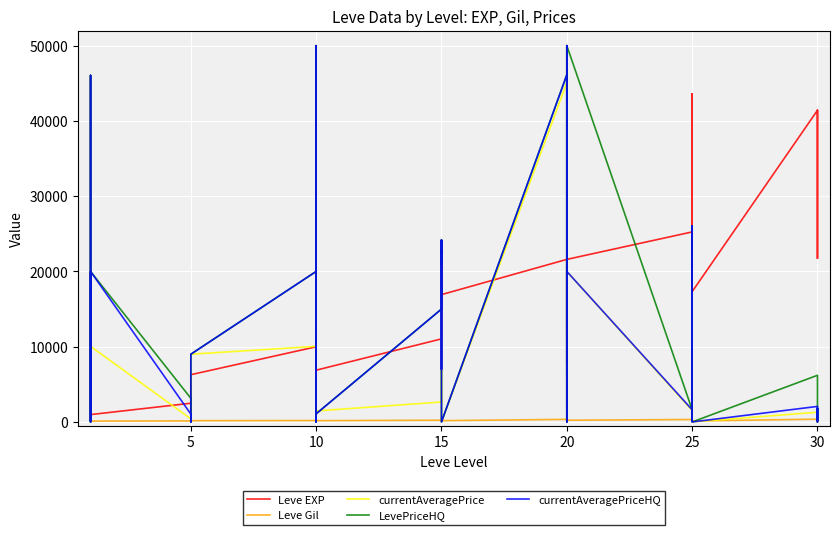

What is the label of the 25th point from the right?

10